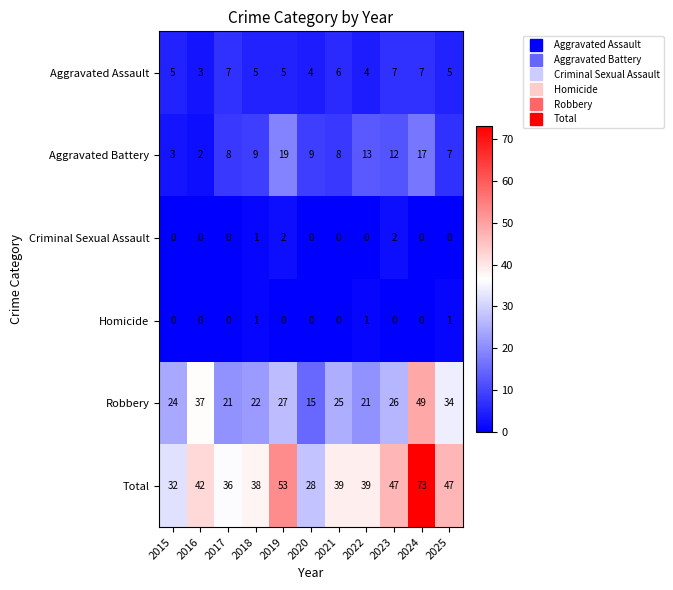

Which series has the largest total across all categories?

Total